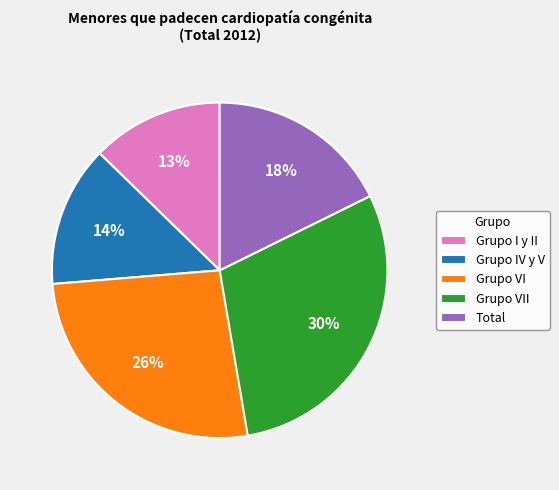

To the nearest percent, what portion does Grupo IV y V represent?

14%